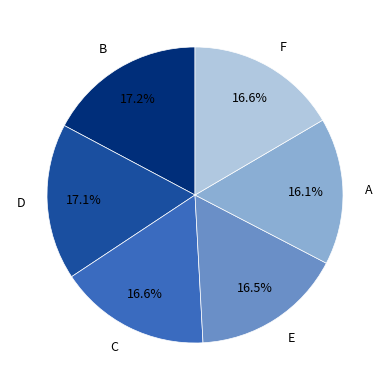

Is it true that E is 31% of the pie?

False